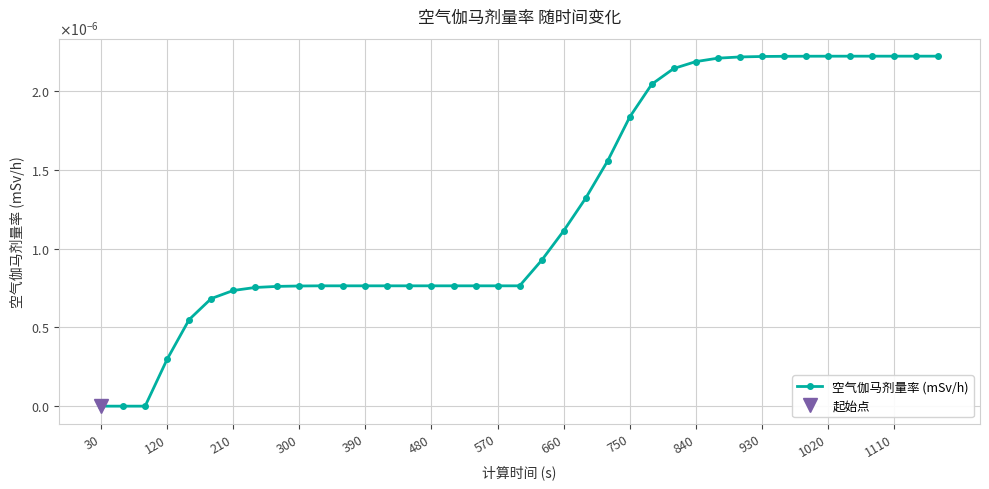

How many lines are shown in the chart?

1